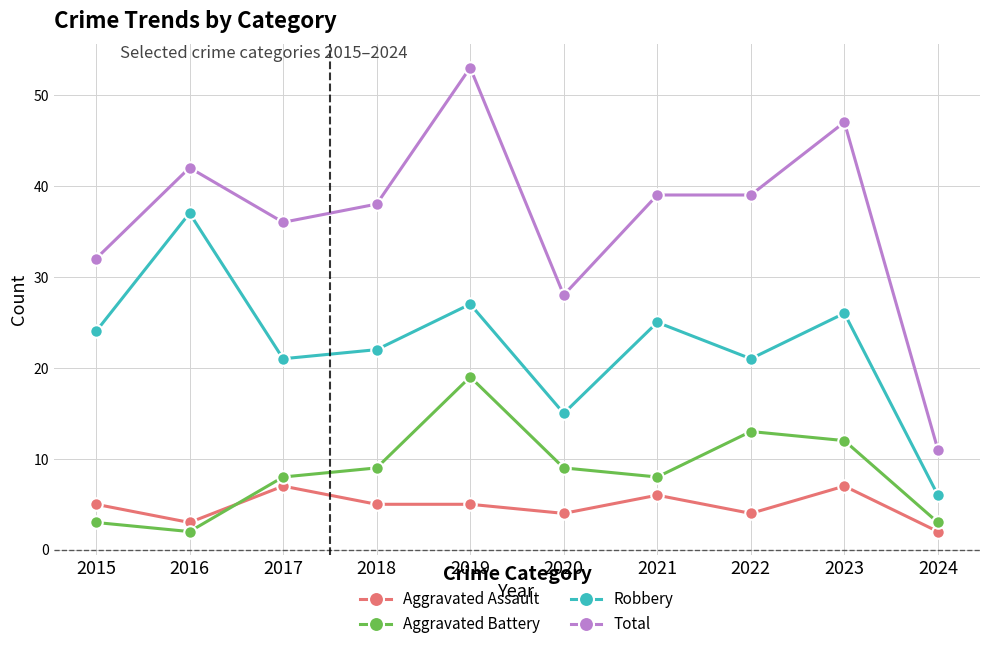

Reading right to left, what are all the values shown in this chart?

Aggravated Assault: 2	7	4	6	4	5	5	7	3	5
Aggravated Battery: 3	12	13	8	9	19	9	8	2	3
Robbery: 6	26	21	25	15	27	22	21	37	24
Total: 11	47	39	39	28	53	38	36	42	32